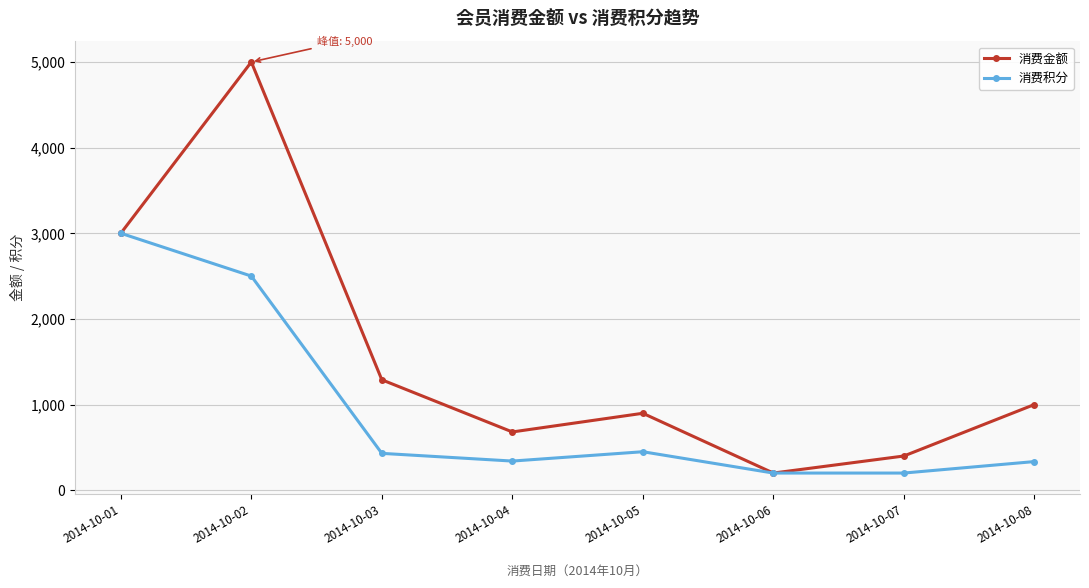

What is the minimum value for 消费积分?

200